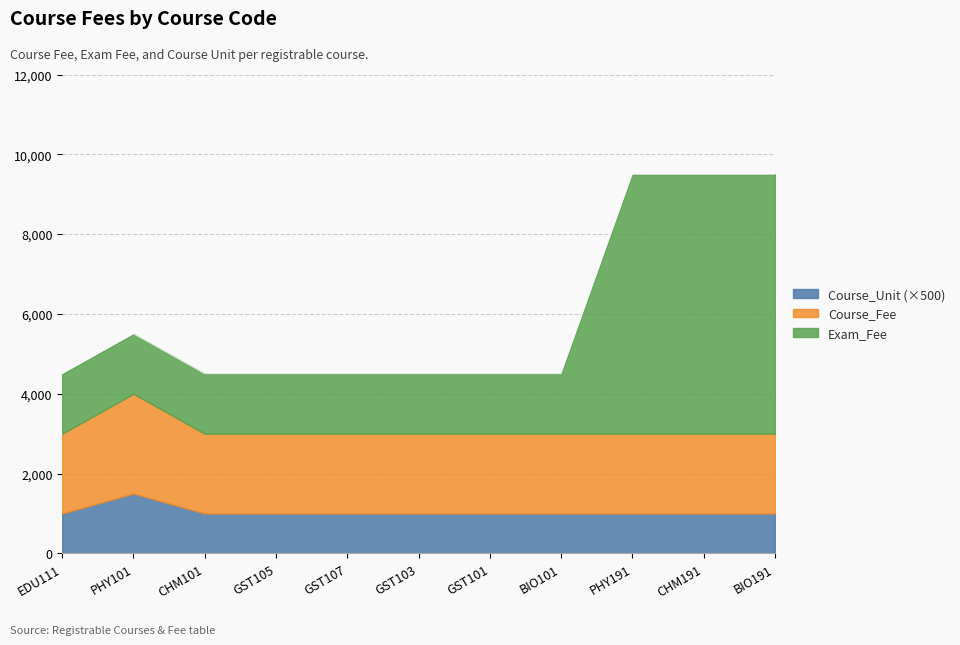

What is the total value across all series at BIO101?

4500